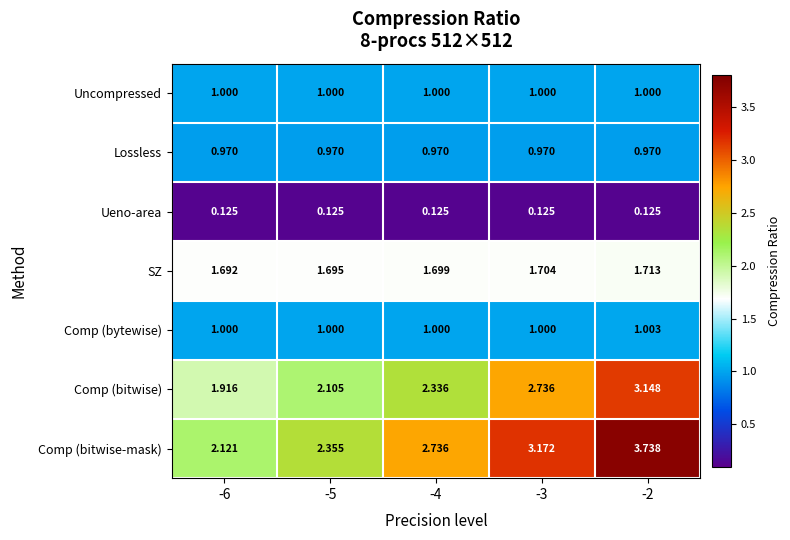

Between -6 and -3, which series saw the biggest shift?

Comp (bitwise-mask)